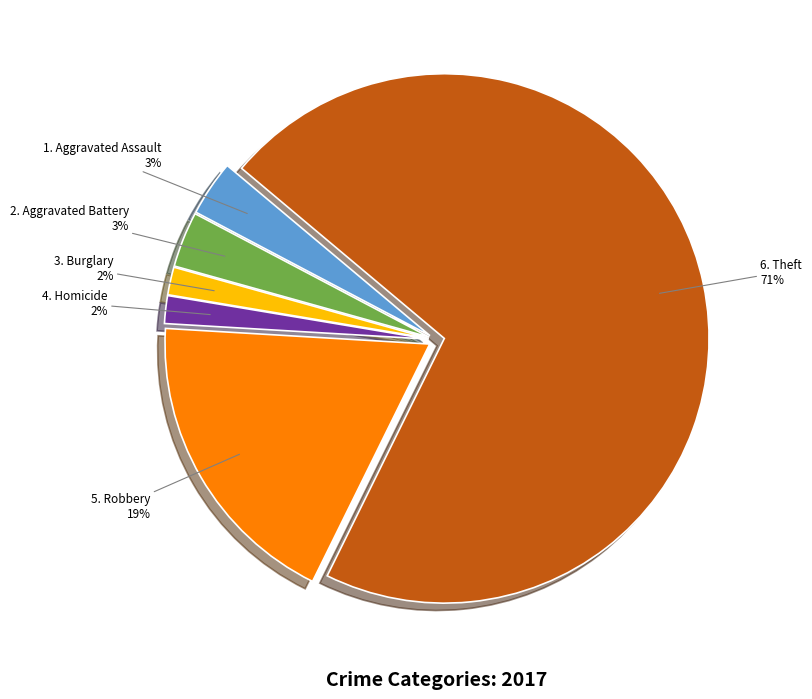

To the nearest percent, what is the difference between the largest and smallest slice percentages?

69%